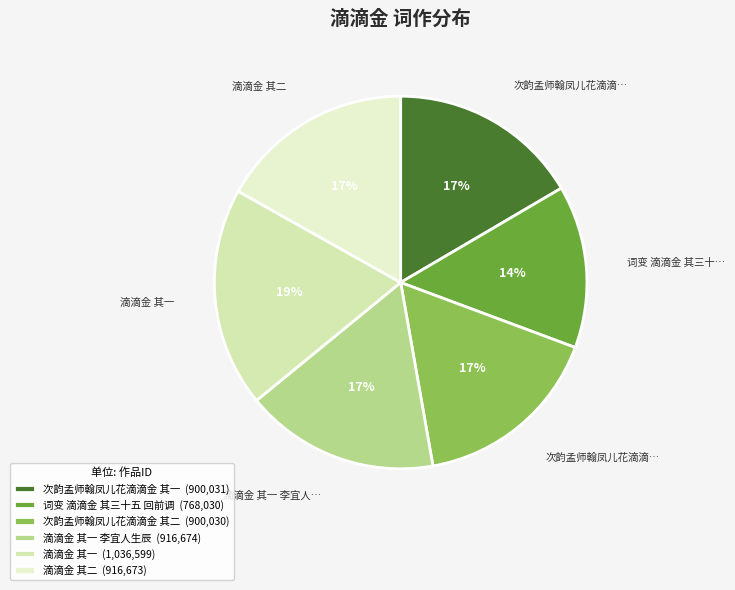

To the nearest percent, what is the average slice percentage?

17%